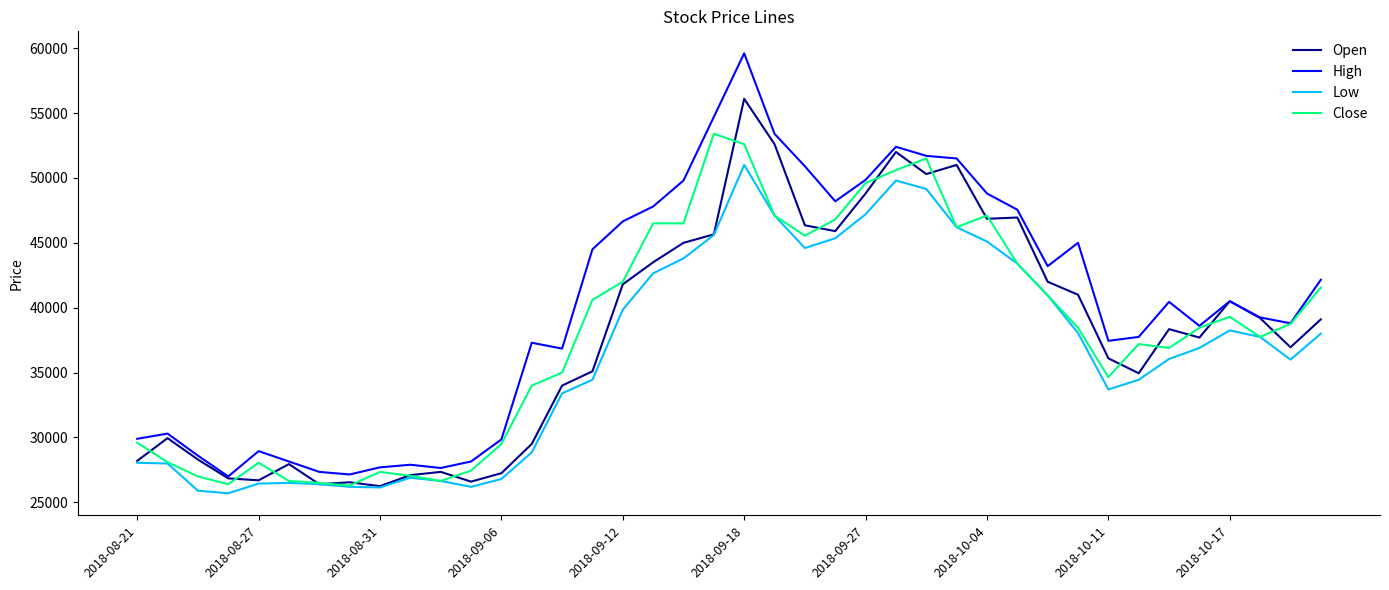

What is the lowest value of the Close series?

26300